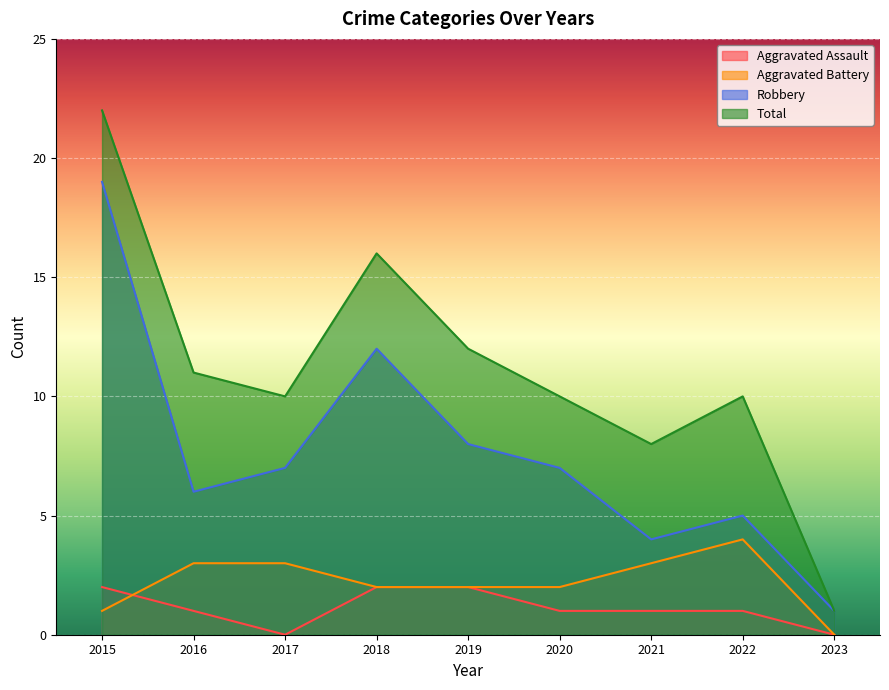

What is the difference between the maximum and minimum values in the Robbery series?

18